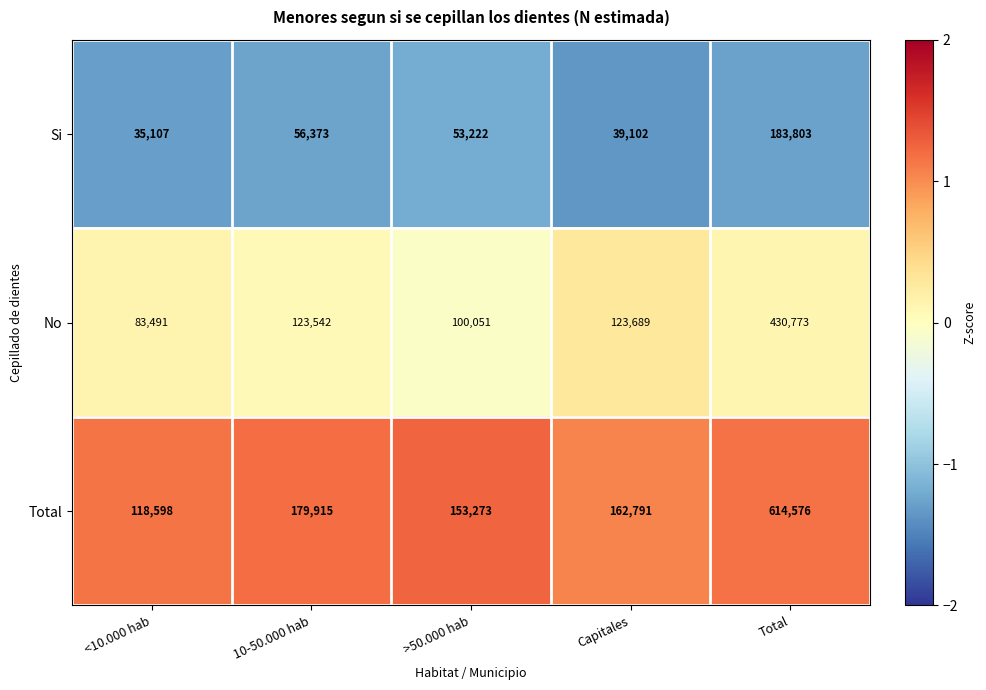

Is the value of No at <10.000 hab greater than the value of Total at Total?

No